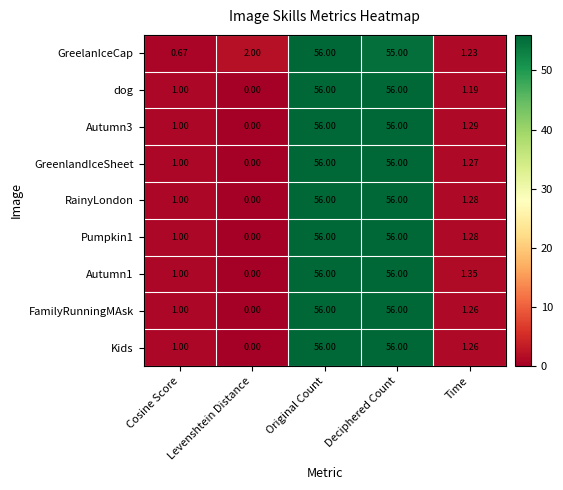

Which series changed the most between Cosine Score and Time?

GreelanIceCap